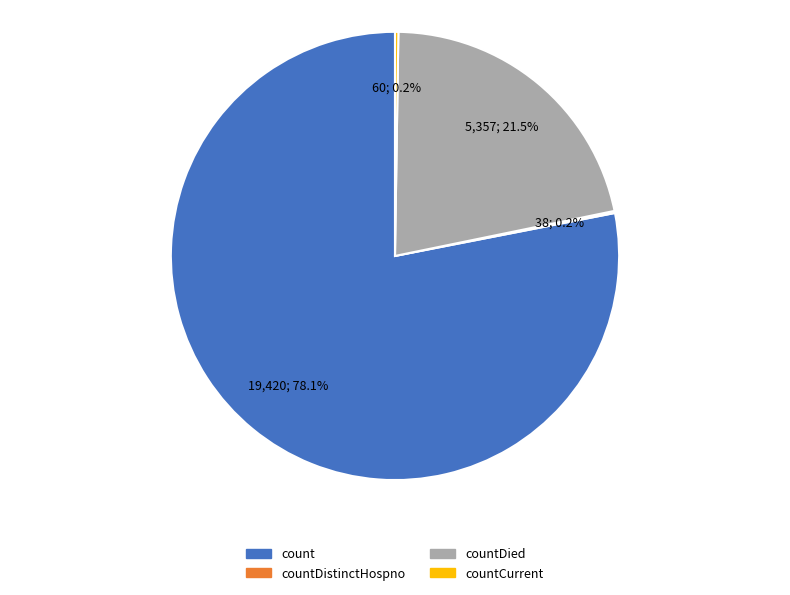

Does any single category account for the majority?

Yes